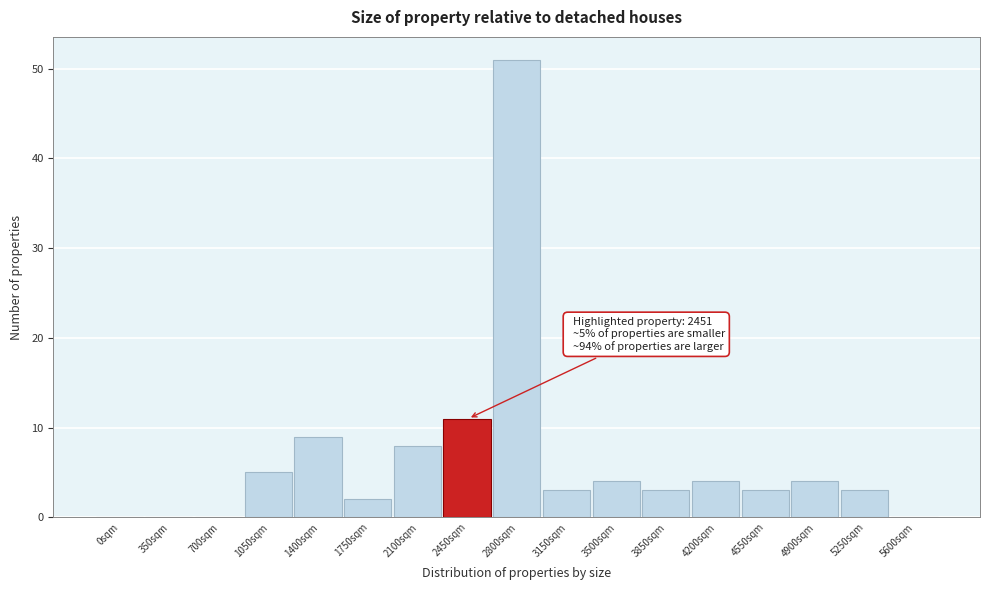

Reading left to right, list all the values displayed in this chart.

0sqm=0	350sqm=0	700sqm=0	1050sqm=5	1400sqm=9	1750sqm=2	2100sqm=8	2450sqm=11	2800sqm=51	3150sqm=3	3500sqm=4	3850sqm=3	4200sqm=4	4550sqm=3	4900sqm=4	5250sqm=3	5600sqm=0